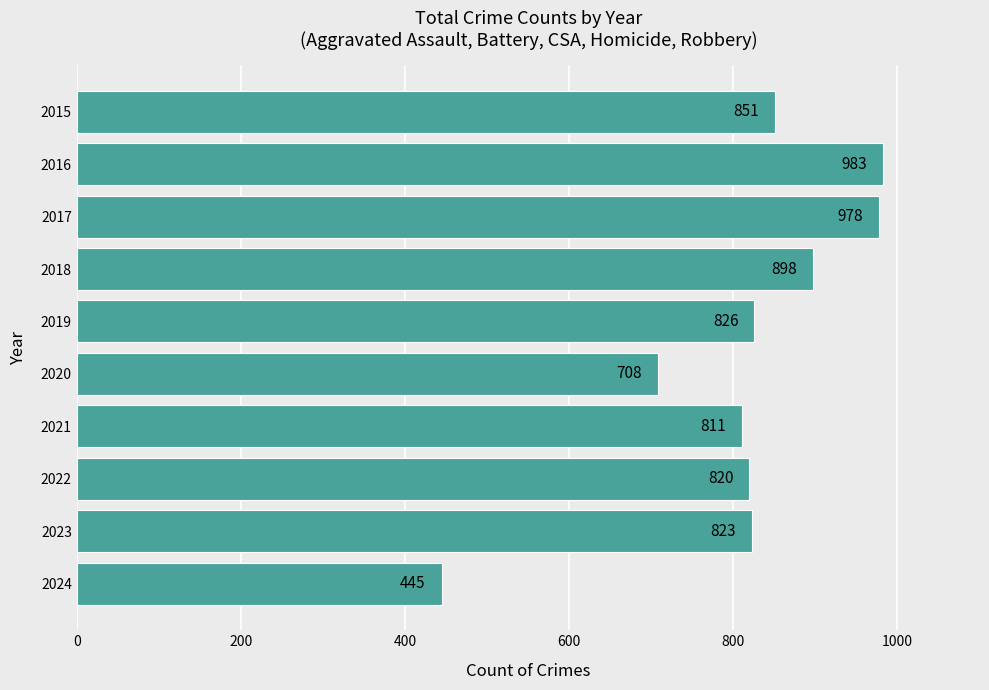

List the labels in order of value, smallest first.

2024, 2020, 2021, 2022, 2023, 2019, 2015, 2018, 2017, 2016